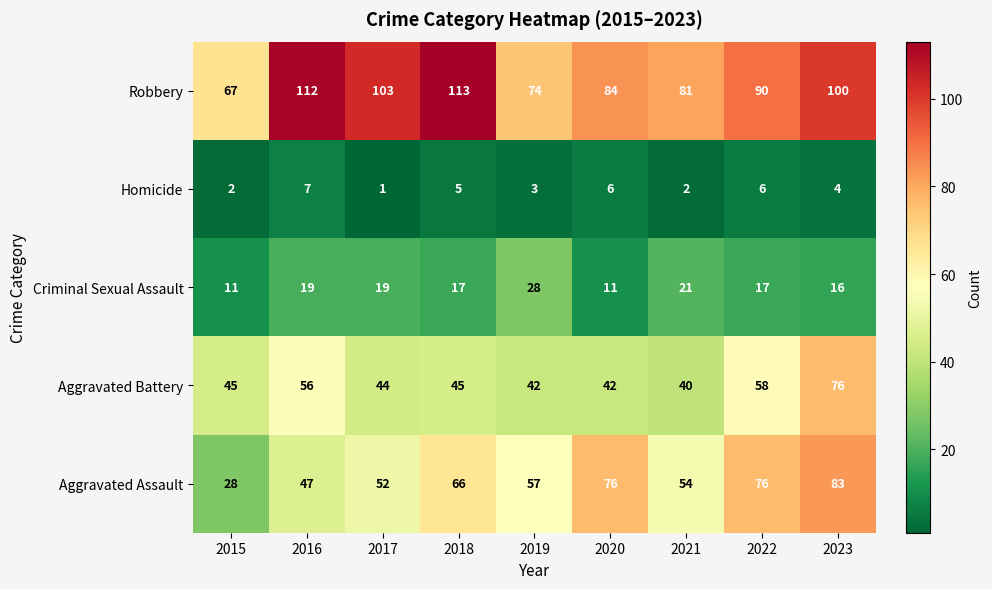

What is the spread (max minus min) of values at 2021?

79